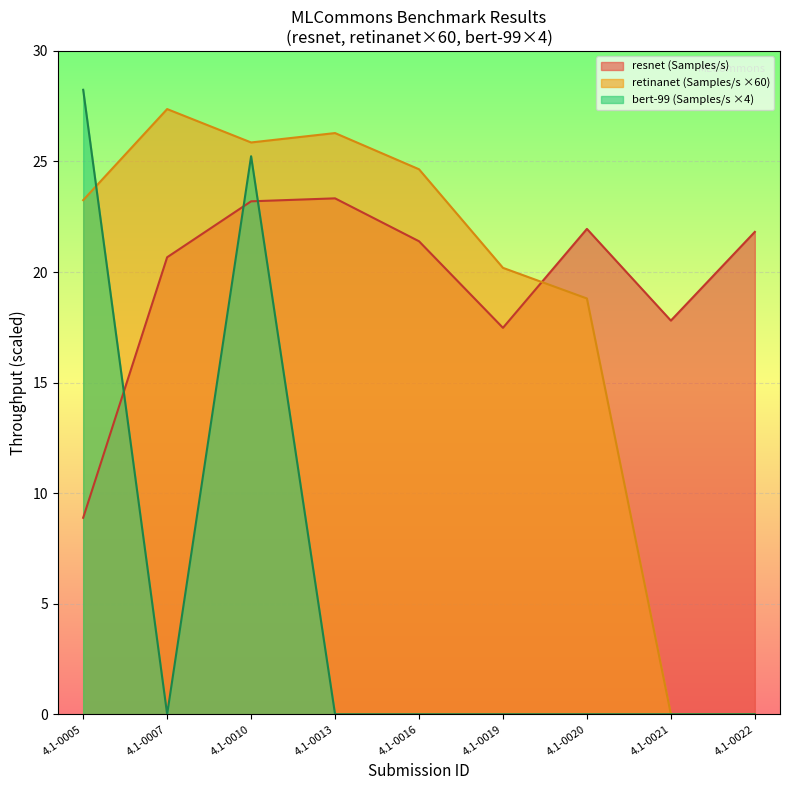

What are all the series names shown in the legend?

resnet (Samples/s), retinanet (Samples/s ×60), bert-99 (Samples/s ×4)